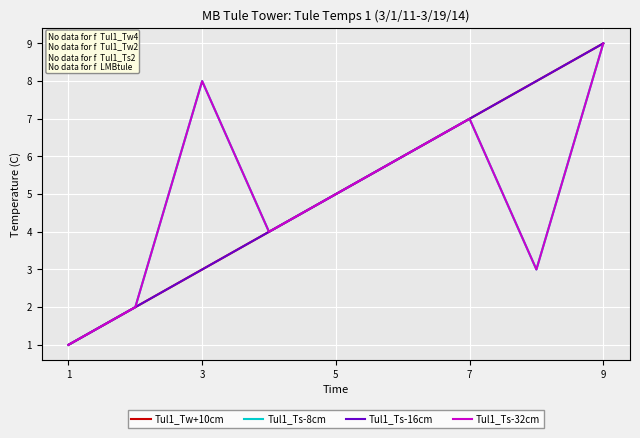

Is this an area chart (filled region under the line)?

No